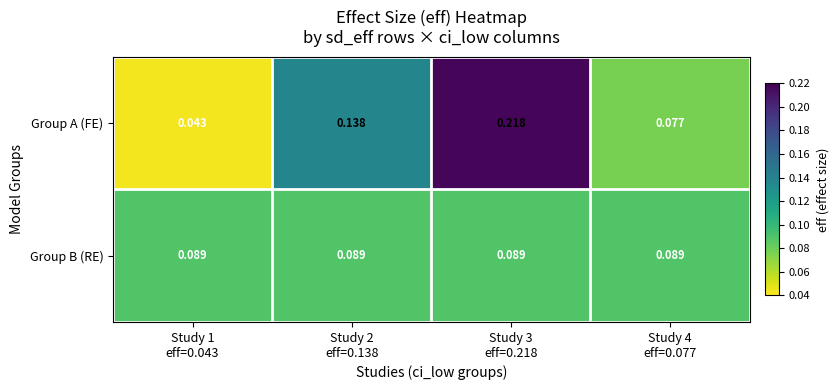

List the series in order of their peak value, highest first.

Group A (FE), Group B (RE)